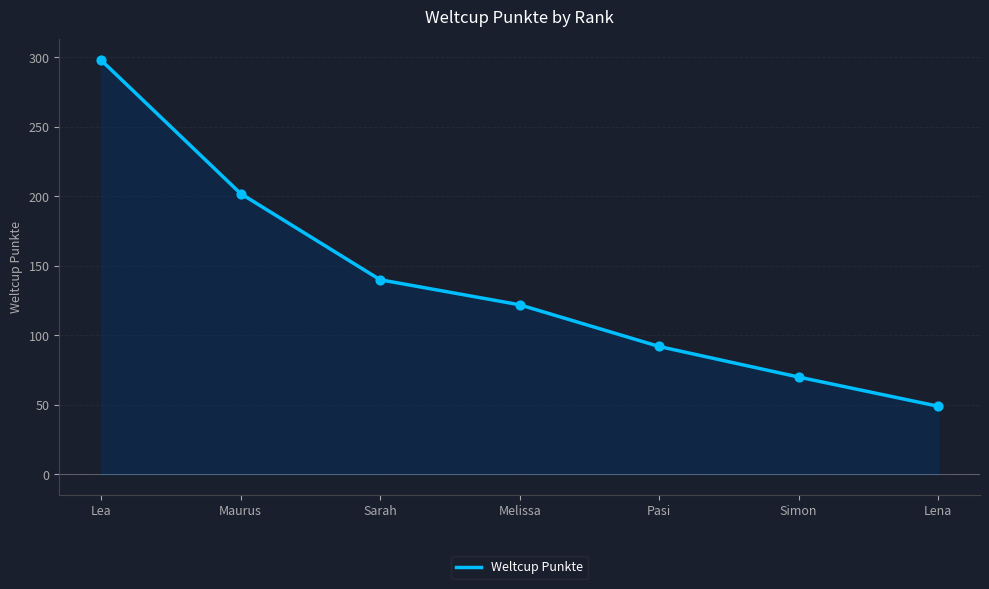

What is the change in value from Pasi to Simon?

-22